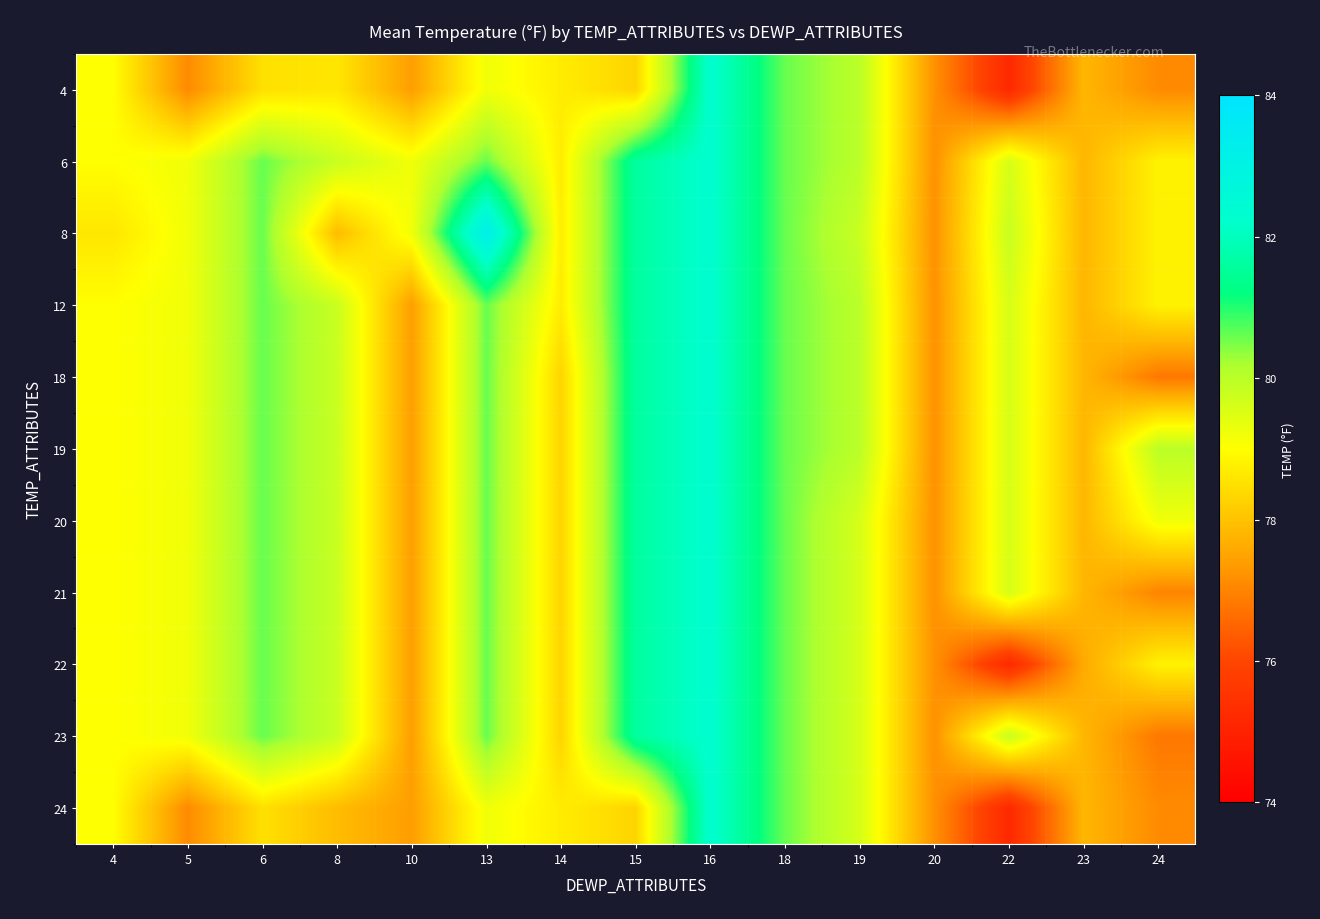

At which category does the chart reach its minimum across all series?

22